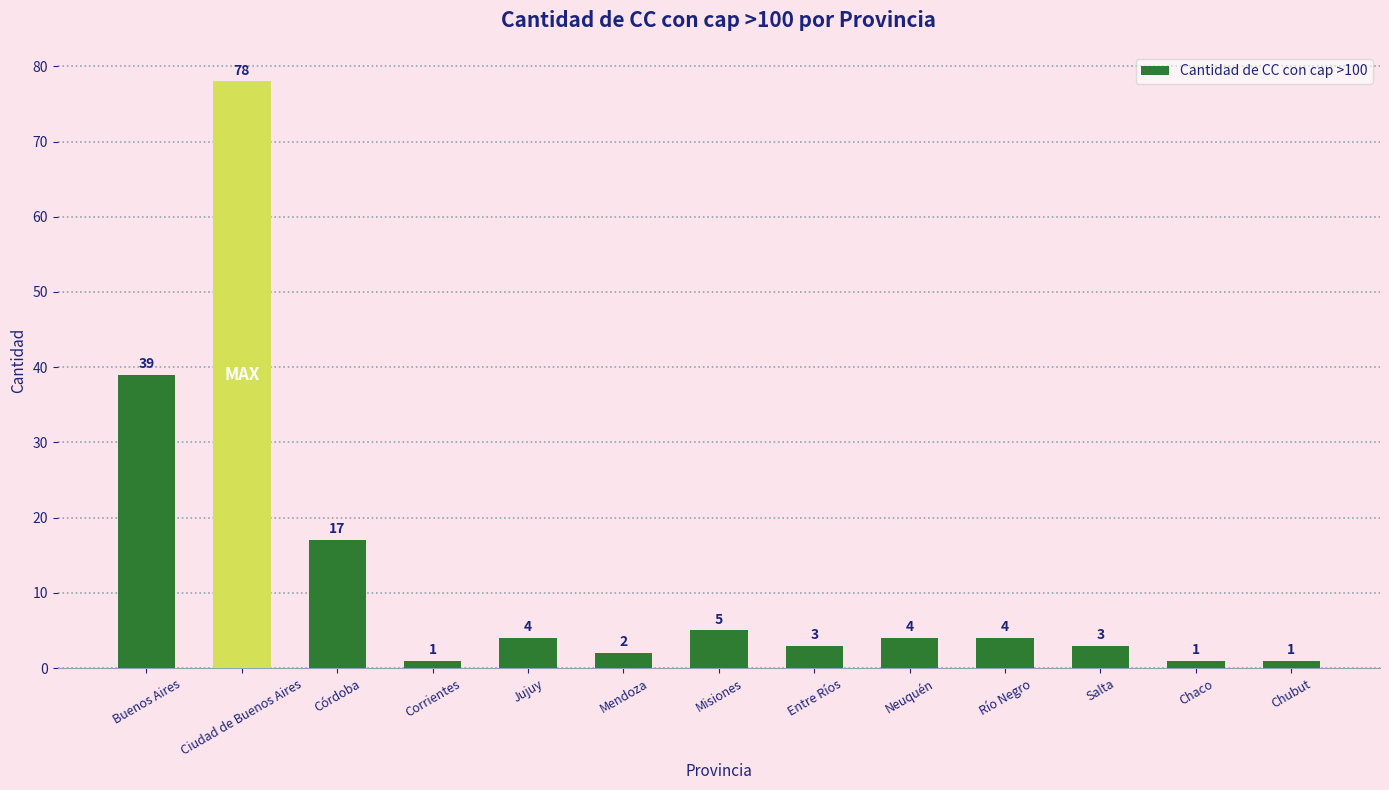

What is the greatest value displayed?

78